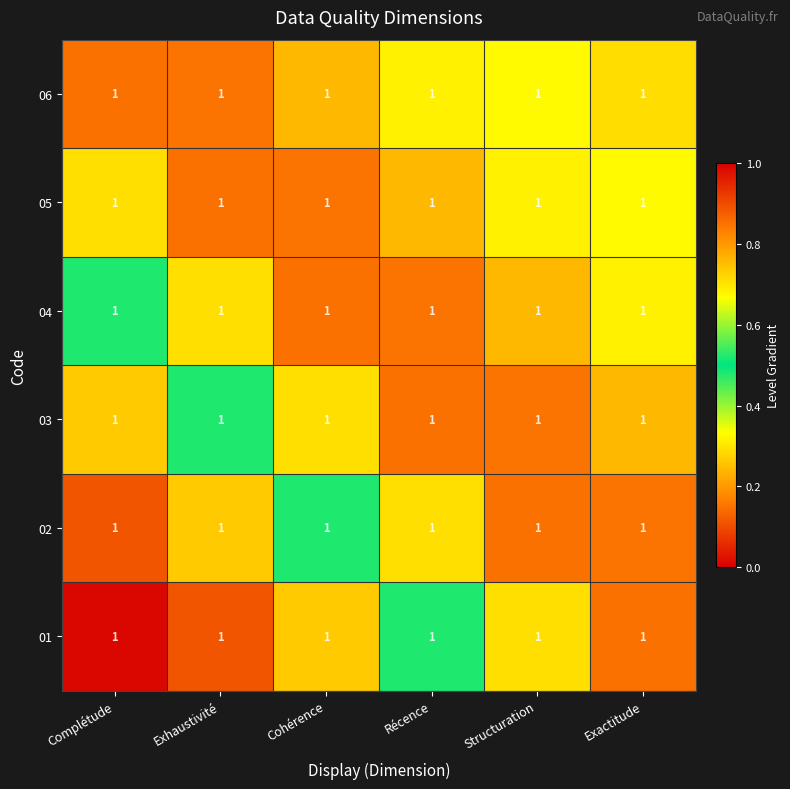

Which category has the lowest value in the 03 series?

Complétude